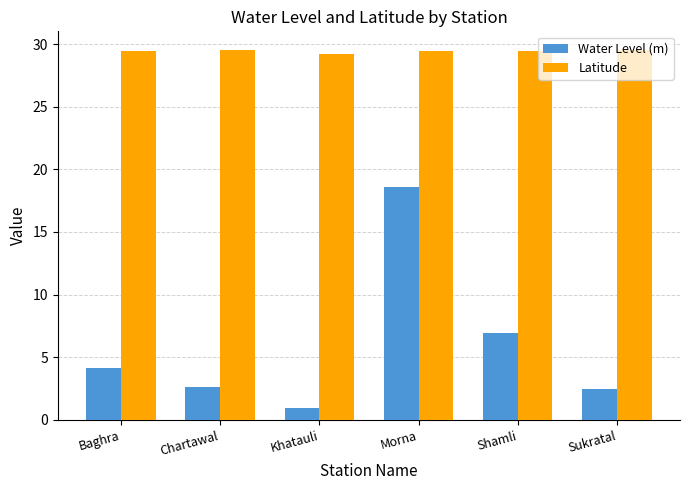

What is the sum of the Water Level (m) values at Morna and Chartawal?

21.2